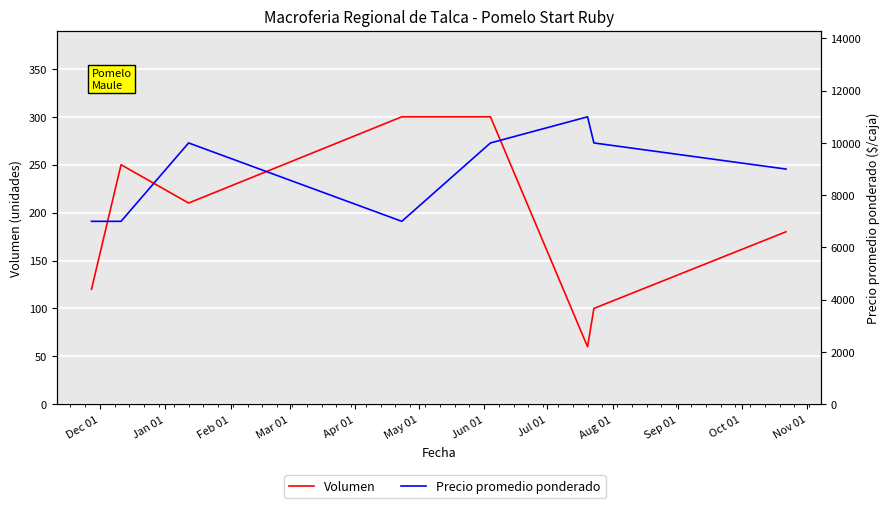

What is the total value across all series at Mar 01?

7300